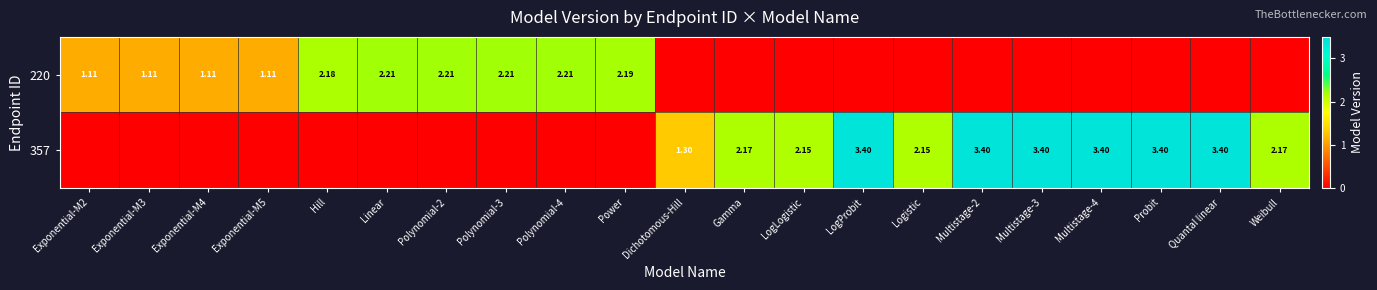

What is the spread (max minus min) of values at Polynomial-2?

2.2